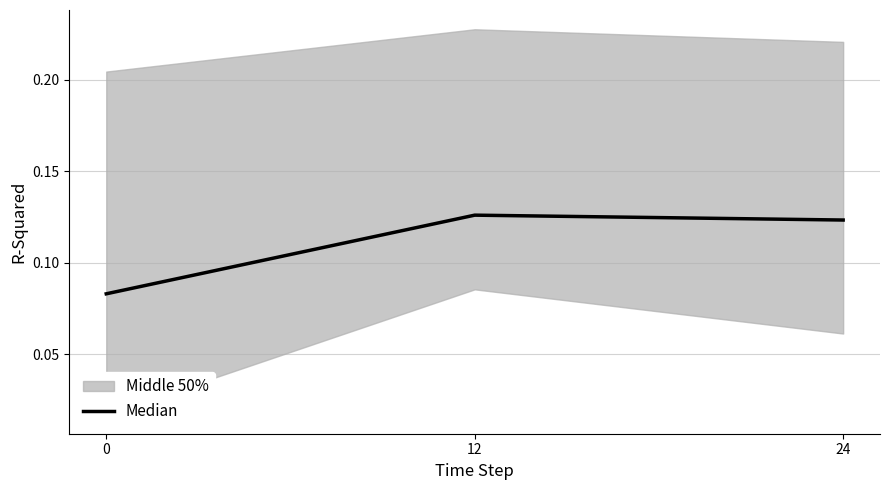

Between 0 and 12, which is larger?

12